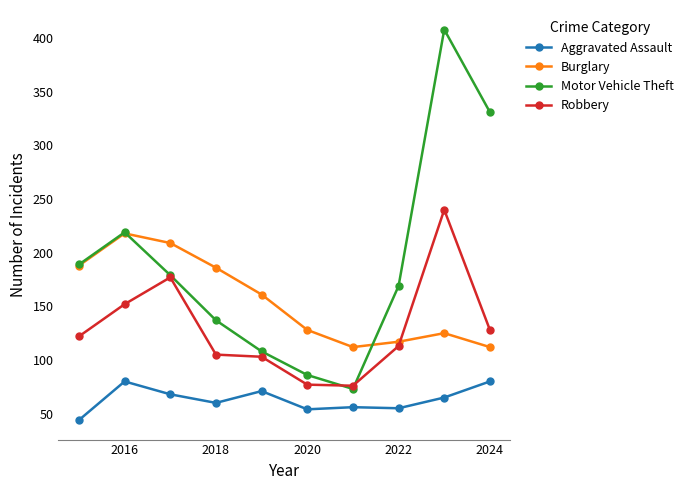

Which series has the largest total across all categories?

Motor Vehicle Theft